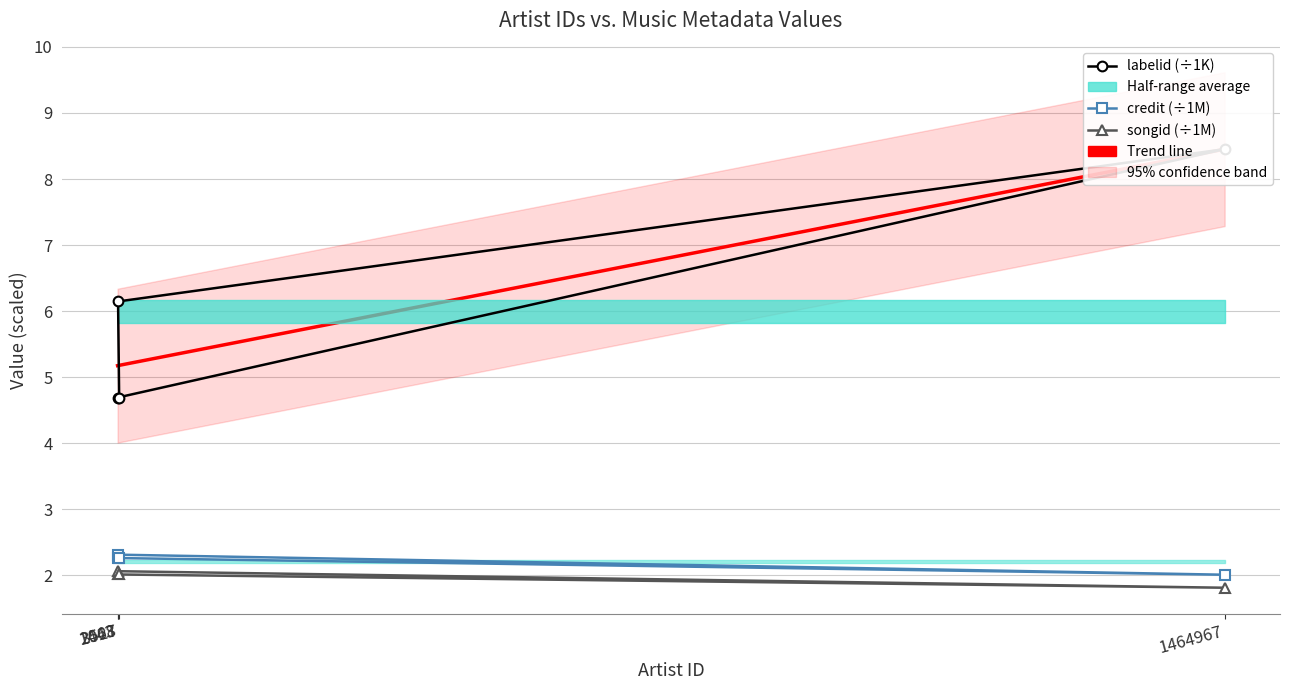

List the series in order of their peak value, lowest first.

songid (÷1M), credit (÷1M), labelid (÷1K)